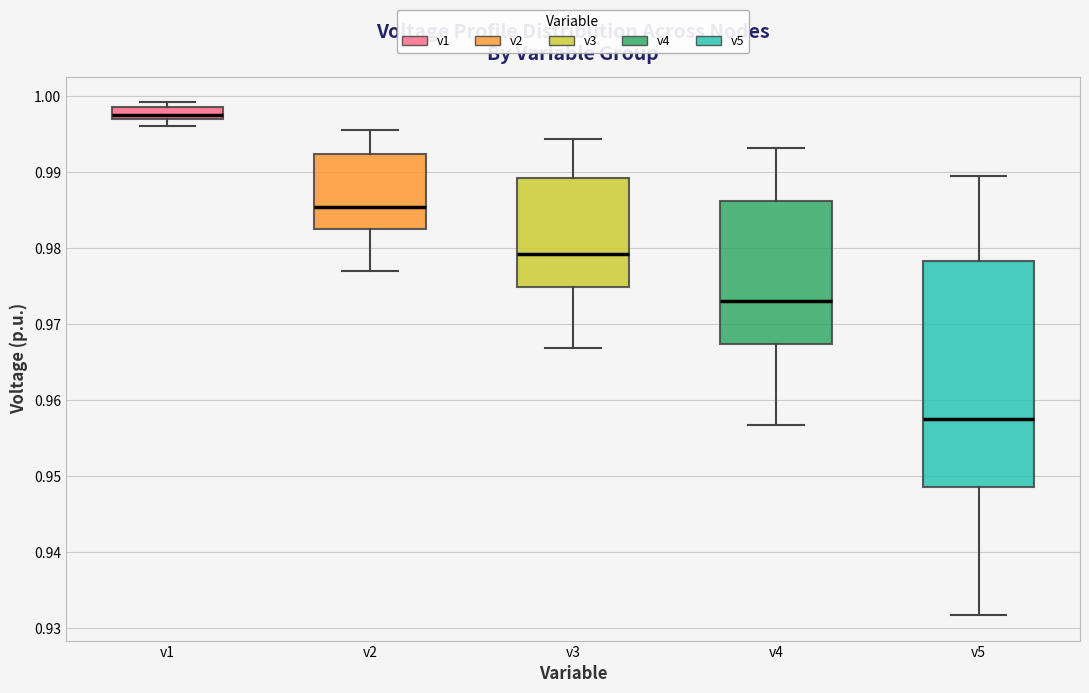

Reading left to right, read every box against the y-axis: the position of its median line, the range the box covers, and the ends of its whiskers. The values are not printed on the chart, so give them approximately, as read against the axis.

v1: median 0.997 (just above the box's lower edge), box 0.997 to 0.999, whiskers 0.996 to 0.999 (just above the box's upper edge)
v2: median 0.985, box 0.982 to 0.992, whiskers 0.977 to 0.996
v3: median 0.979, box 0.975 to 0.989, whiskers 0.967 to 0.994
v4: median 0.973, box 0.967 to 0.986, whiskers 0.957 to 0.993
v5: median 0.958, box 0.949 to 0.978, whiskers 0.932 to 0.990